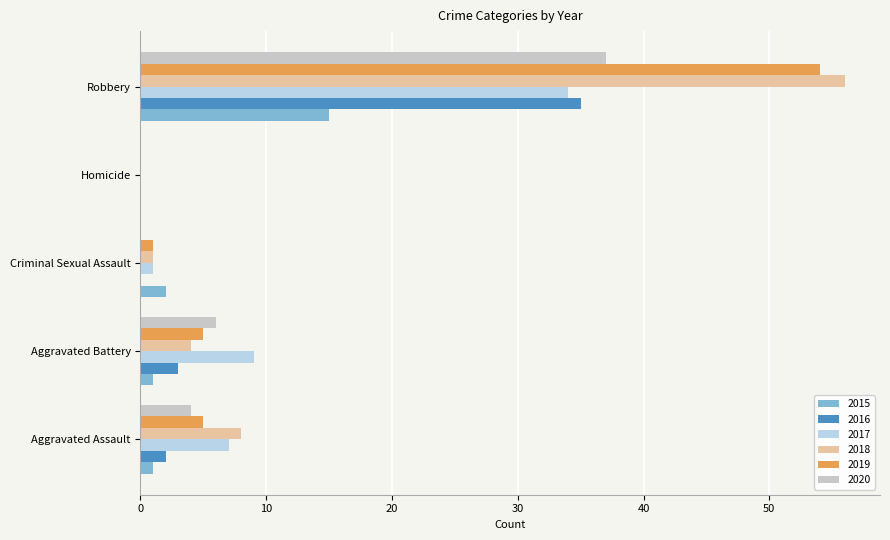

What is the highest value of the 2015 series?

15